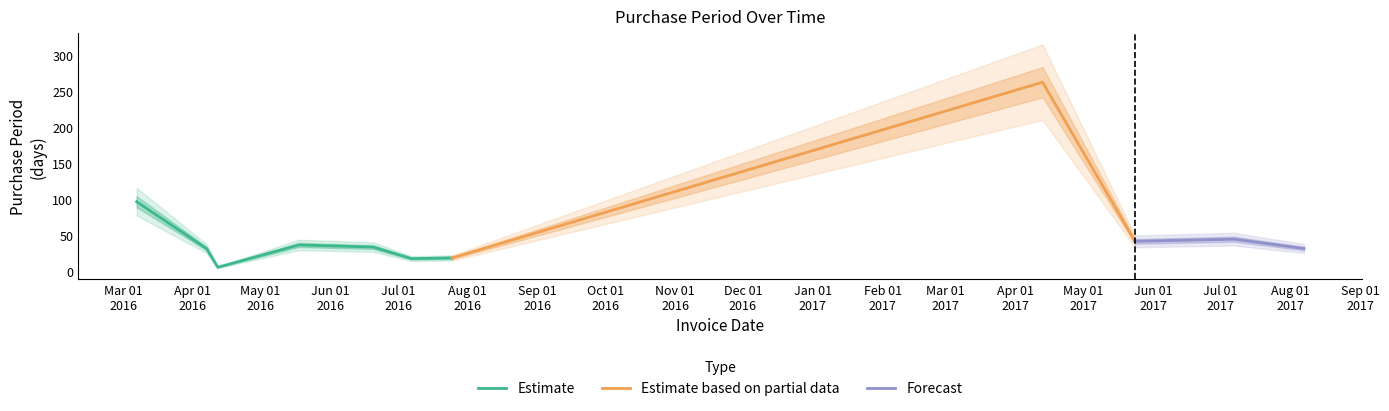

Rank the categories by value from highest to lowest.

2017-04-13, 2016-03-07, 2017-07-07, 2017-05-24, 2016-05-18, 2016-06-20, 2016-04-07, 2017-08-07, 2016-07-25, 2016-07-07, 2016-04-12